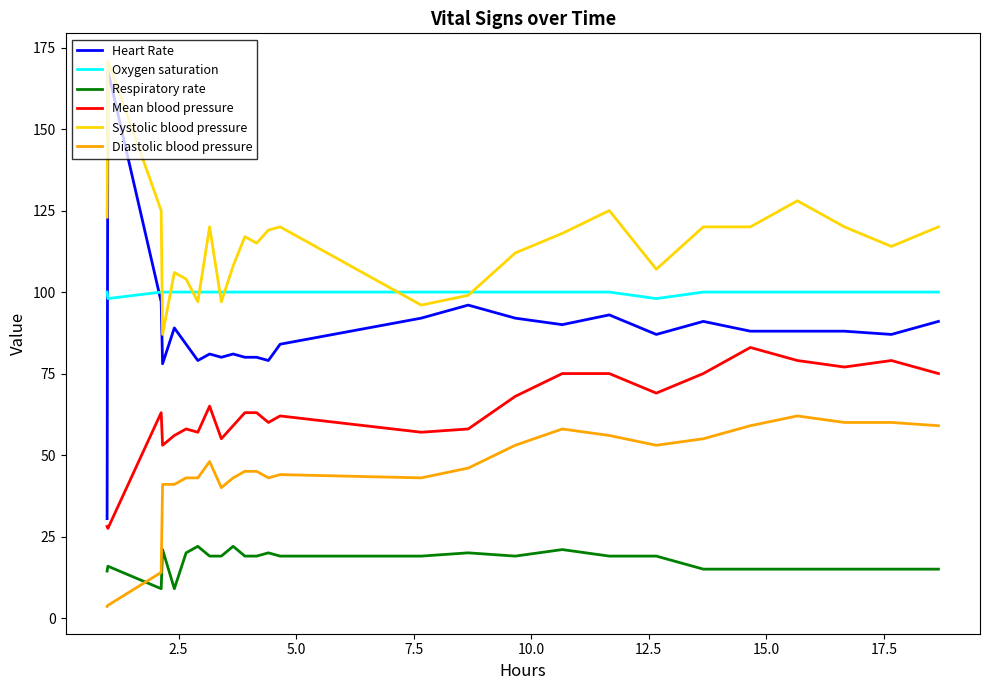

What is the highest value of the Diastolic blood pressure series?

62.0